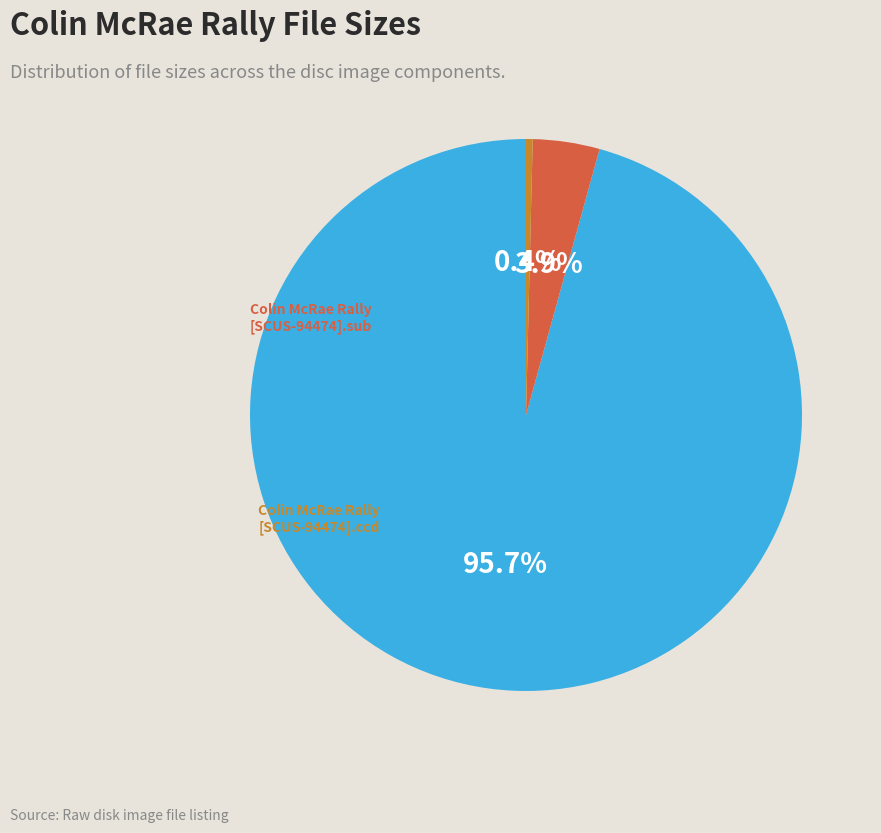

How many segments does this pie chart have?

3